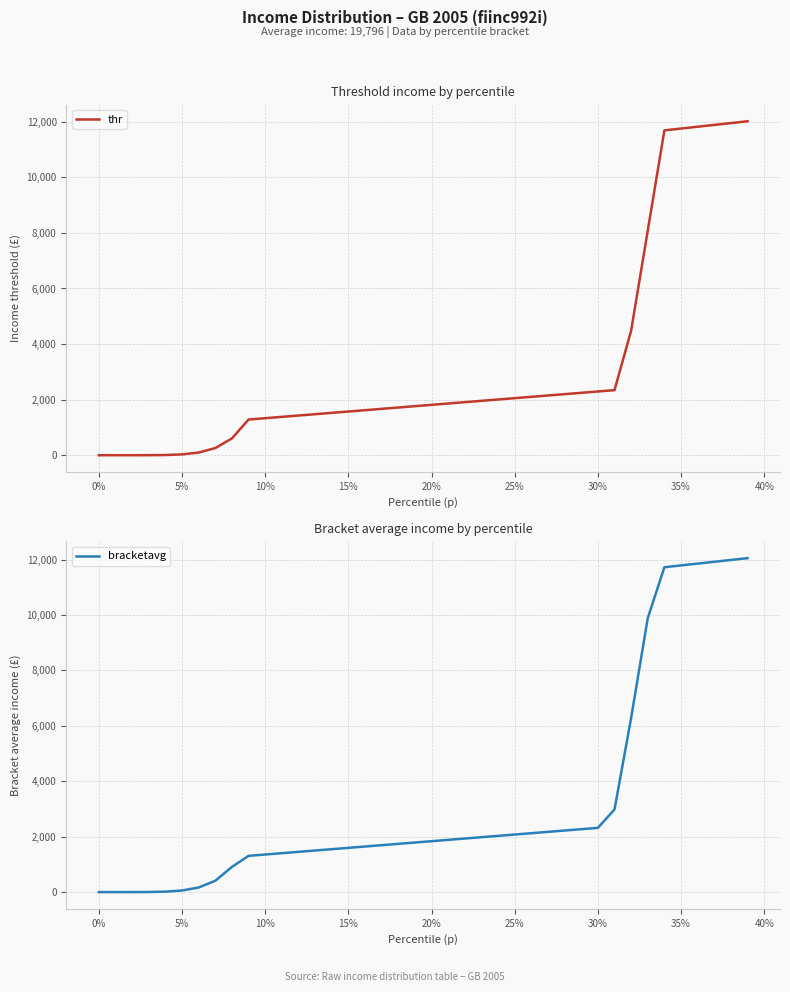

What is the highest value of the thr series?

12016.6